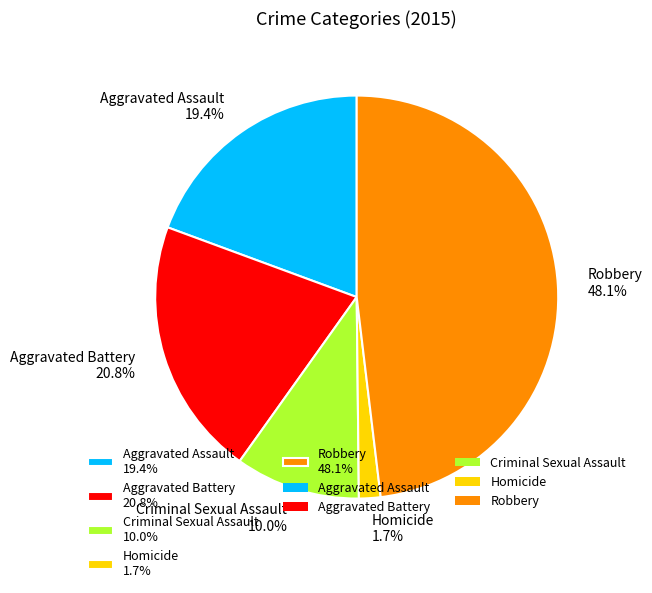

To the nearest percent, what is the average slice percentage?

20%